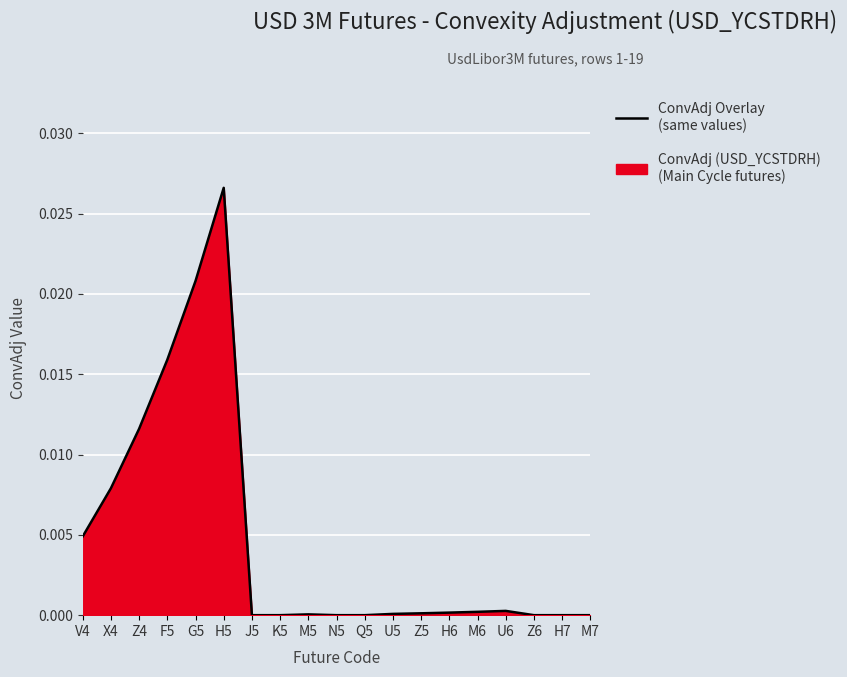

The value at M6 is 0.0. True or false?

True